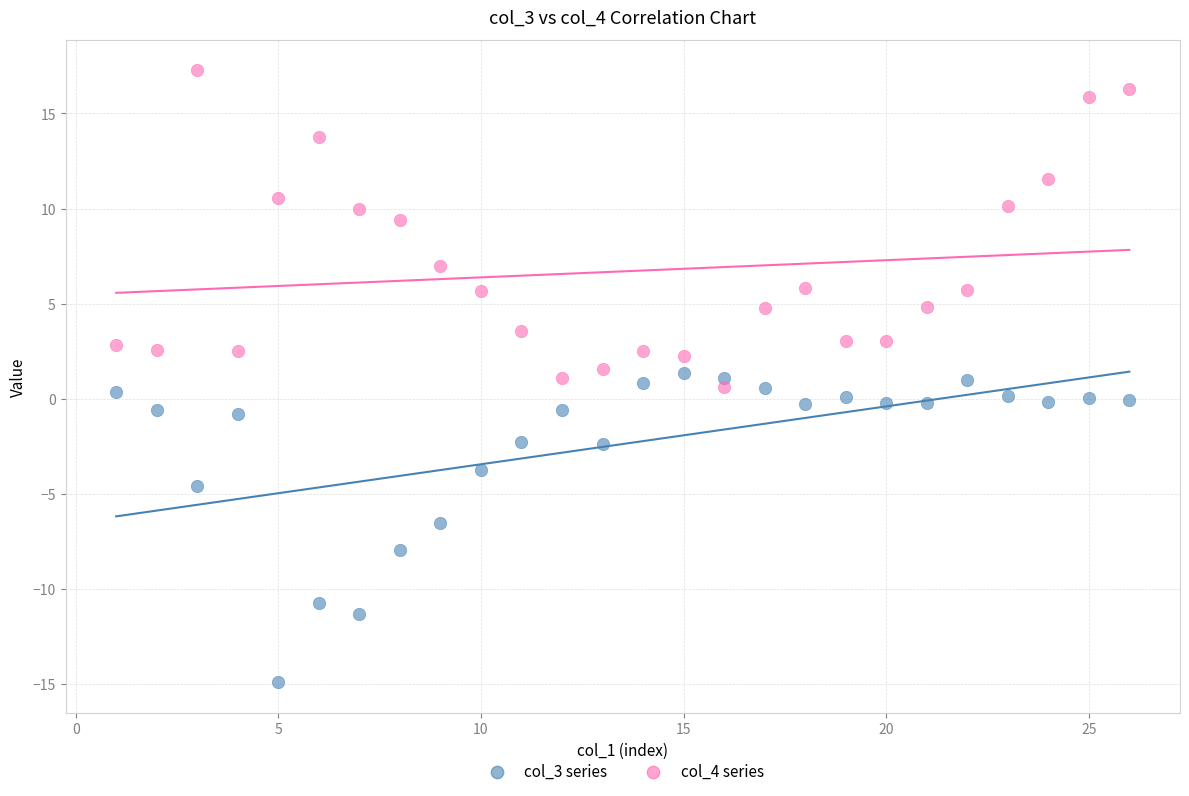

How many data points are displayed?

52